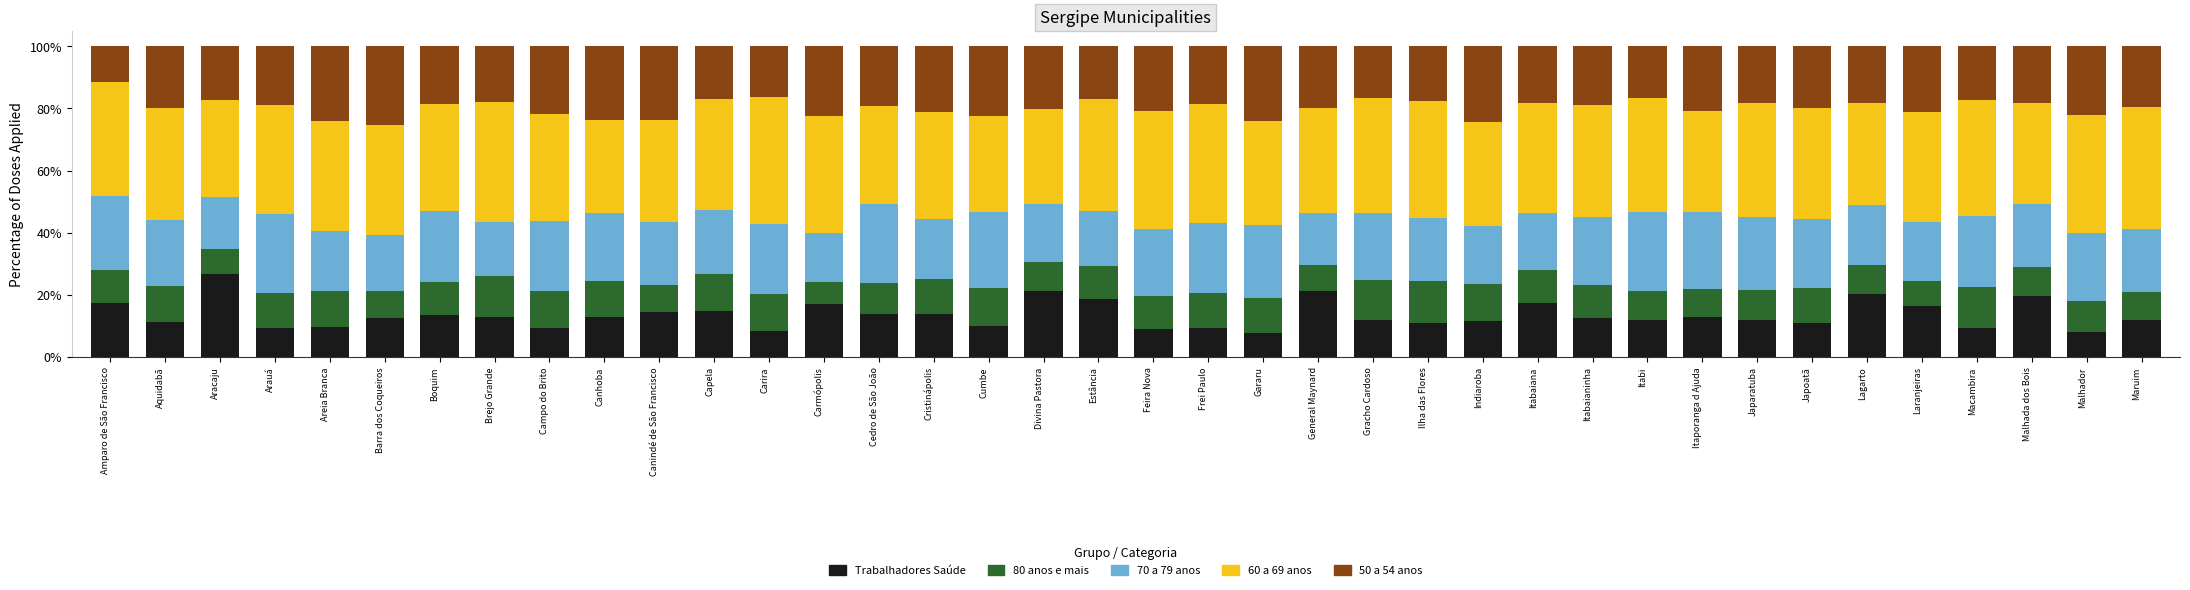

What is the sum of all Trabalhadores Saúde values?

512.4